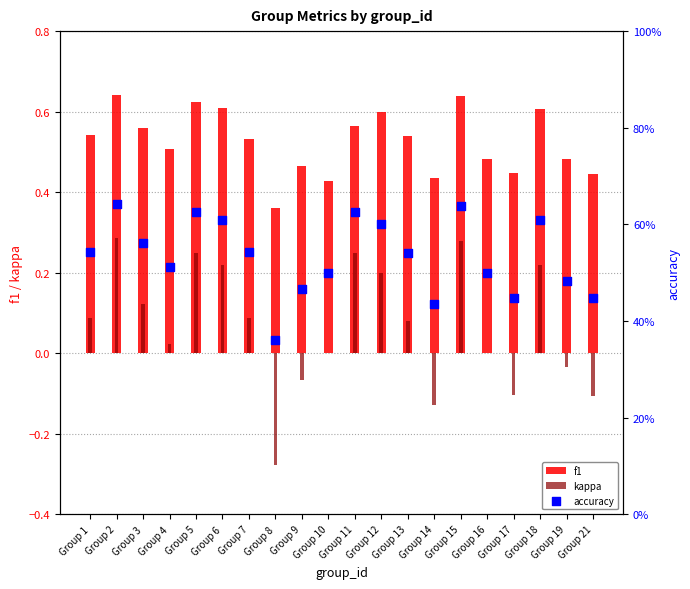

At which category is the sum across all series the highest?

Group 2